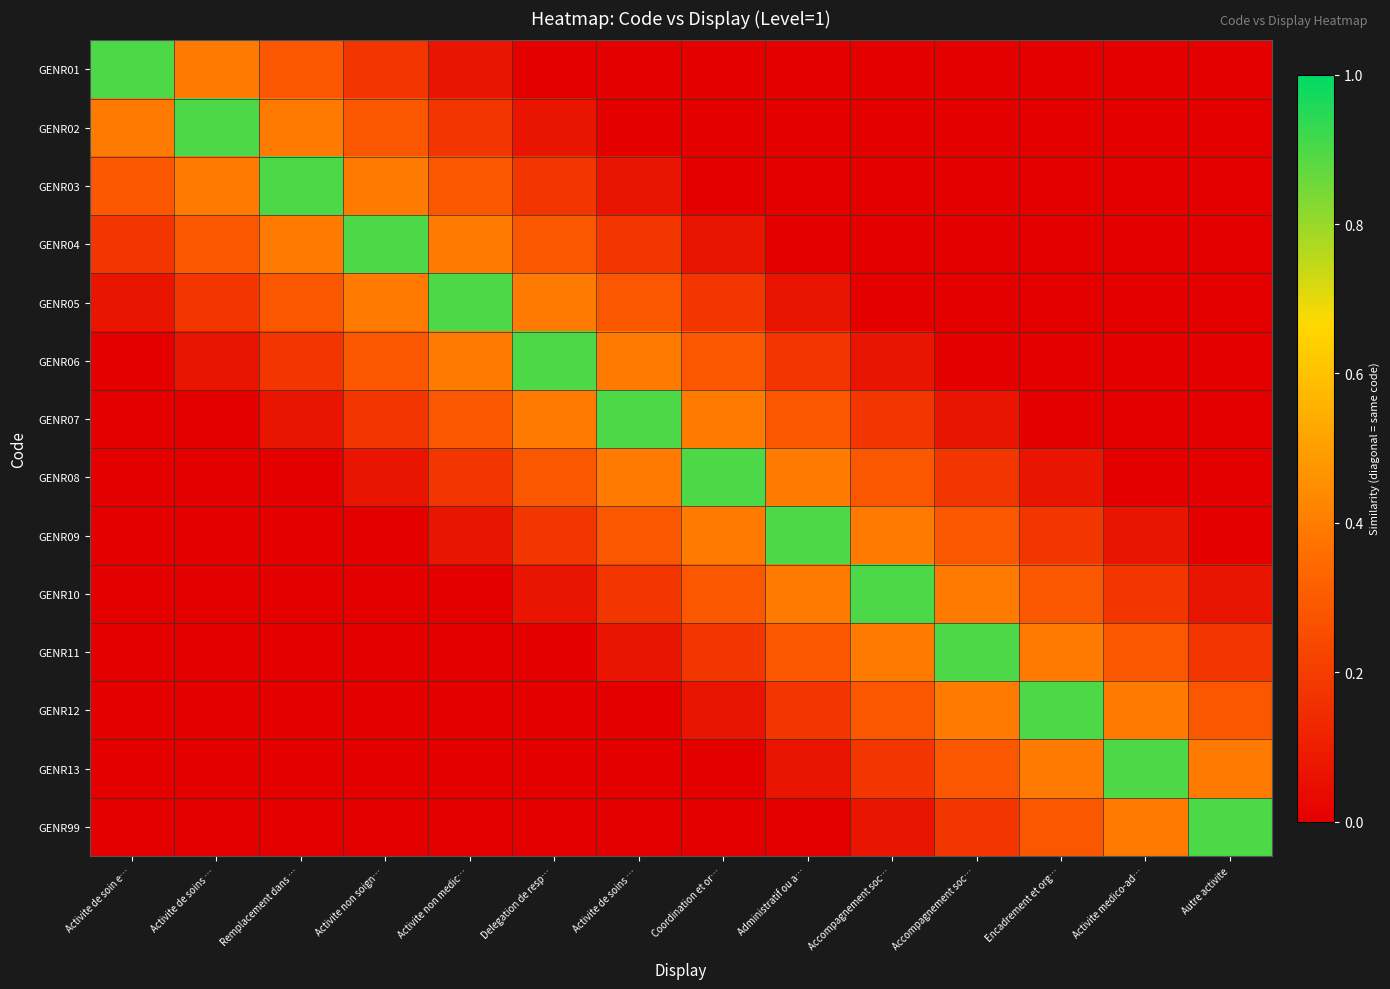

Rank the series by their maximum value, from highest to lowest.

GENR01, GENR02, GENR03, GENR04, GENR05, GENR06, GENR07, GENR08, GENR09, GENR10, GENR11, GENR12, GENR13, GENR99